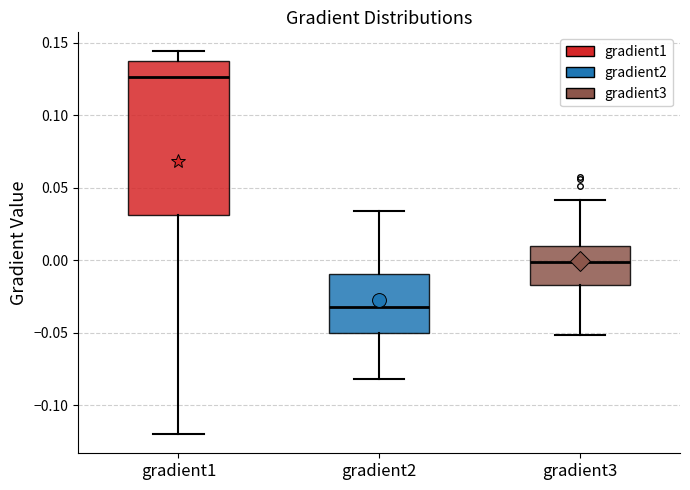

Comparing the boxes themselves (not the whiskers), which one is the tallest?

gradient1